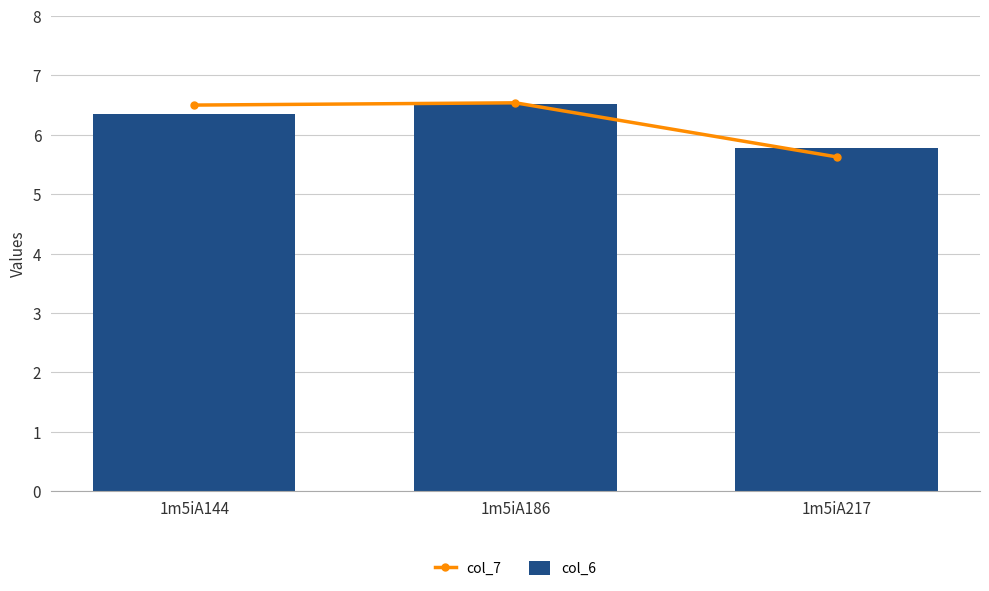

What is the value of the col_7 bar at the 1st from the left?

6.5